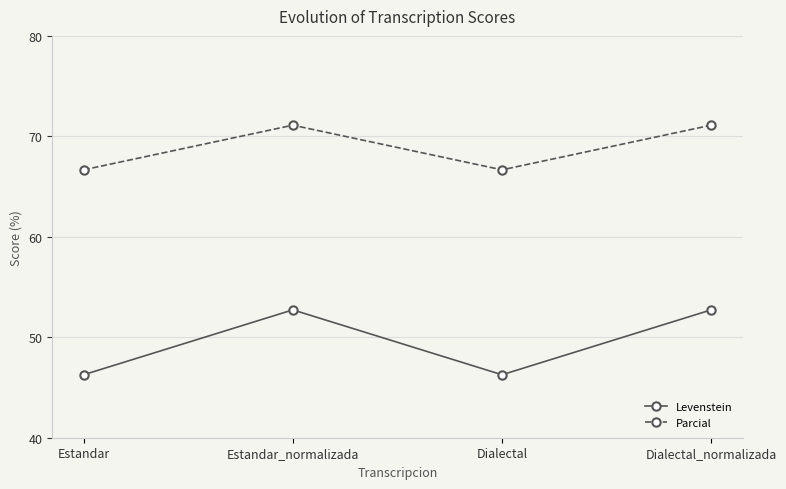

True or false: Parcial and Levenstein cross at least once.

False